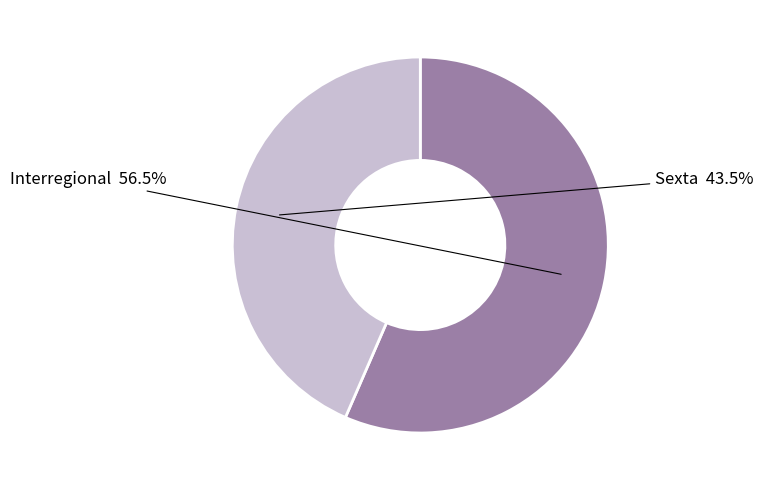

Is there any slice that represents more than half of the pie?

Yes